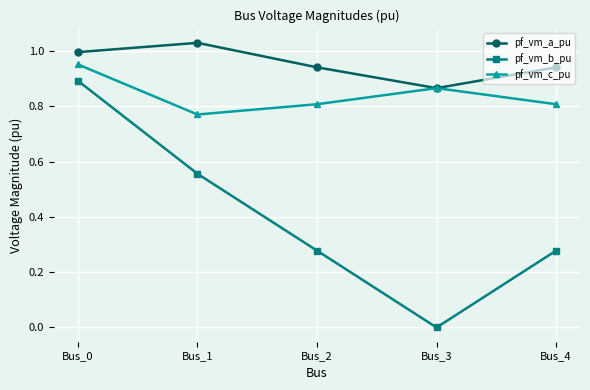

Is this an area chart (filled region under the line)?

No